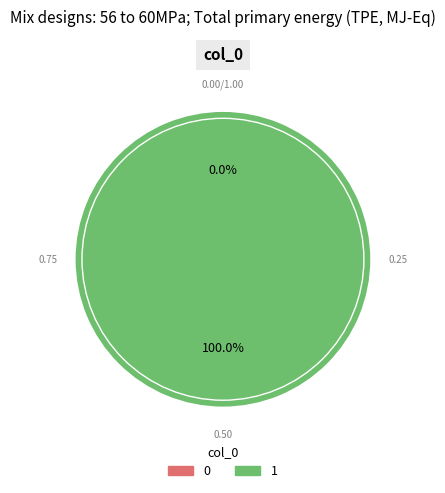

To the nearest percent, what is the combined percentage of 0 and 1?

100%